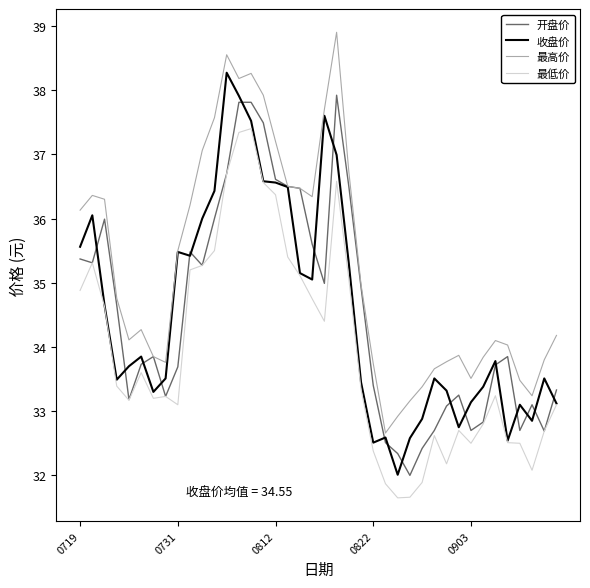

What is the maximum value for 最低价?

37.4